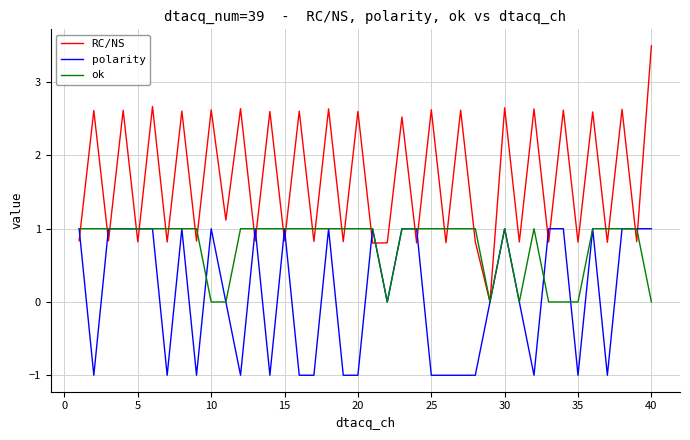

What is the minimum value shown in the chart?

-1.0